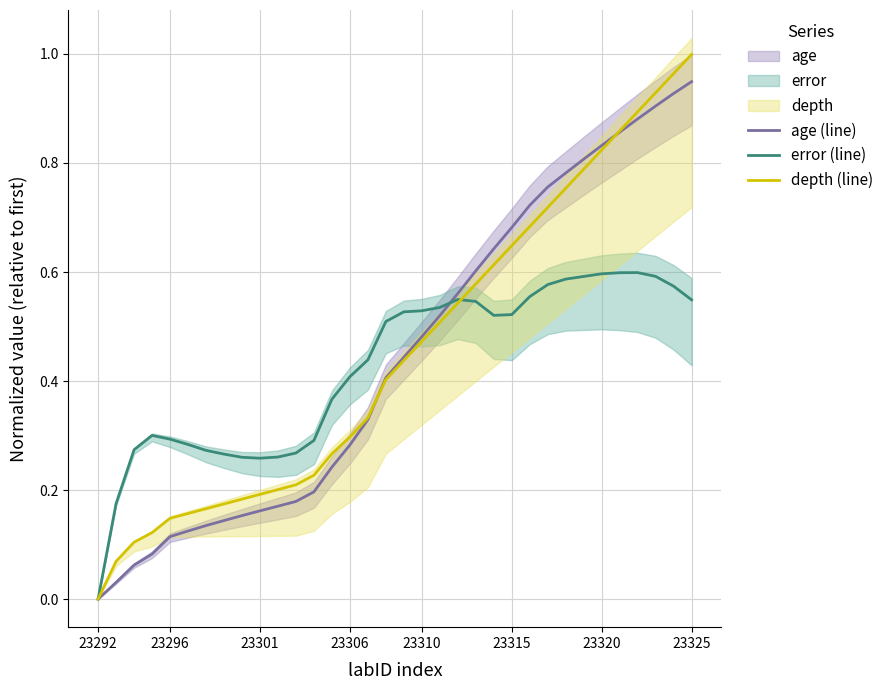

Which series ends up on top after the final intersection of age (line) and error (line)?

age (line)